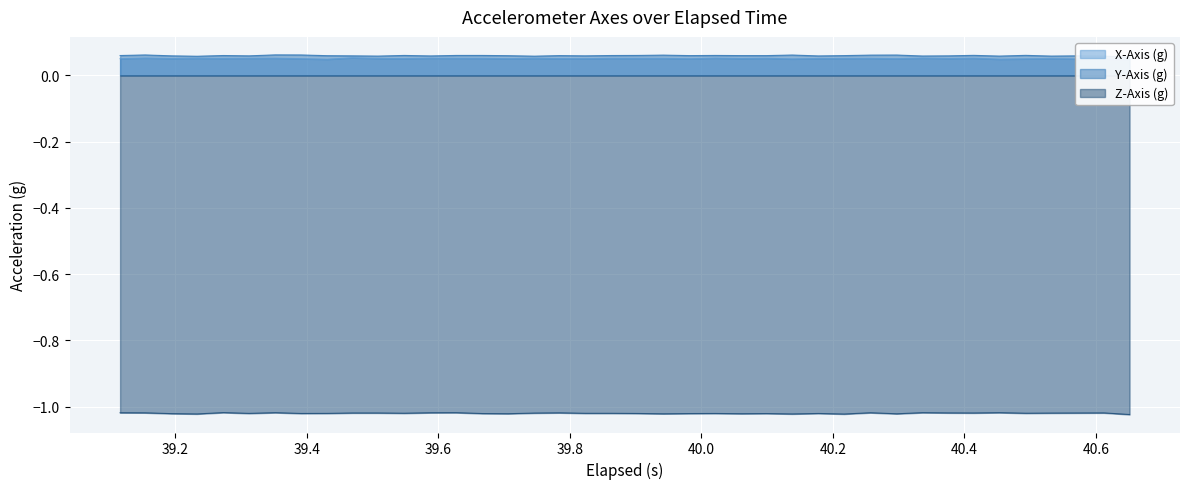

What are all the series names shown in the legend?

X-Axis (g), Y-Axis (g), Z-Axis (g)